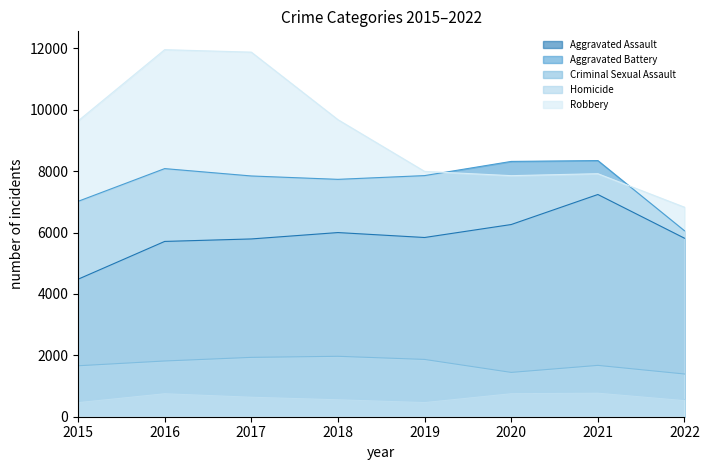

How many lines are shown in the chart?

5